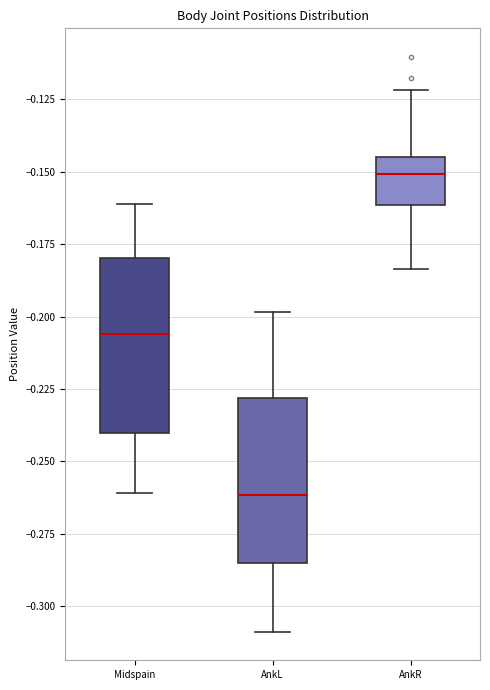

Reading left to right, read every box against the y-axis: the position of its median line, the range the box covers, and the ends of its whiskers. The values are not printed on the chart, so give them approximately, as read against the axis.

Midspain: median -0.205, box -0.240 to -0.180, whiskers -0.260 to -0.160
AnkL: median -0.260, box -0.285 to -0.230, whiskers -0.310 to -0.200
AnkR: median -0.150, box -0.160 to -0.145, whiskers -0.185 to -0.120